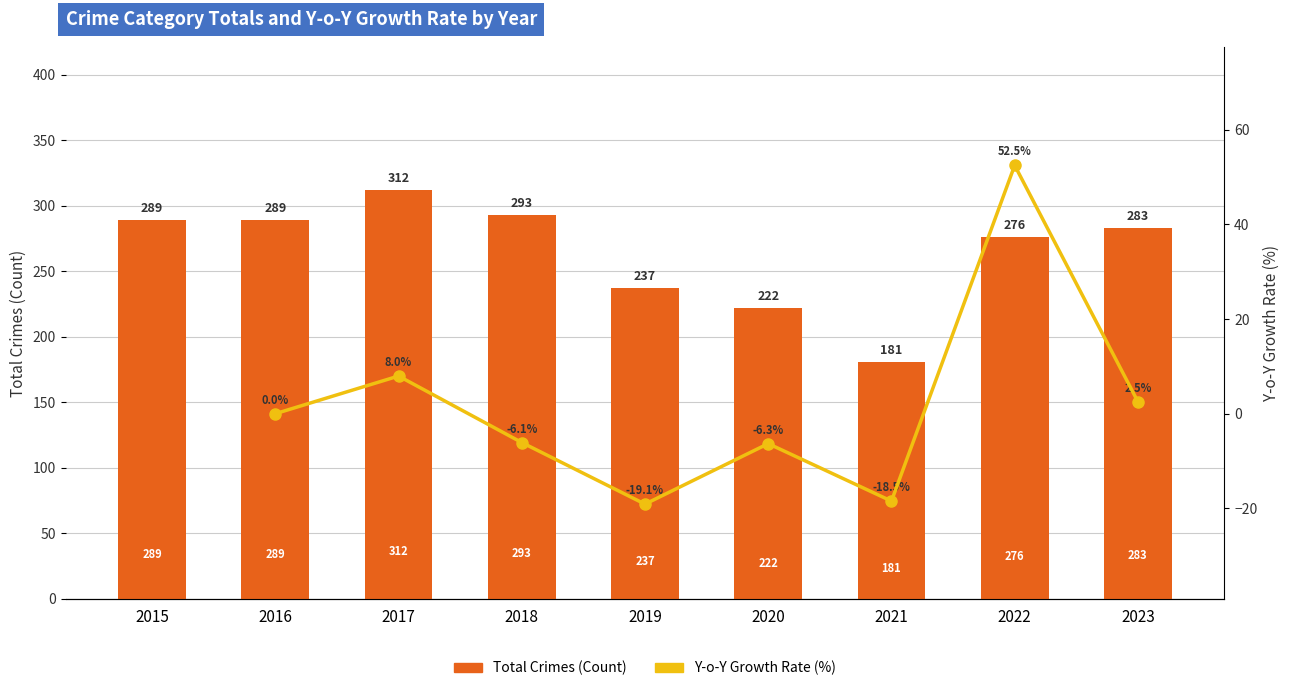

The value of Y-o-Y Growth Rate (%) at 2023 is 3.5. True or false?

False